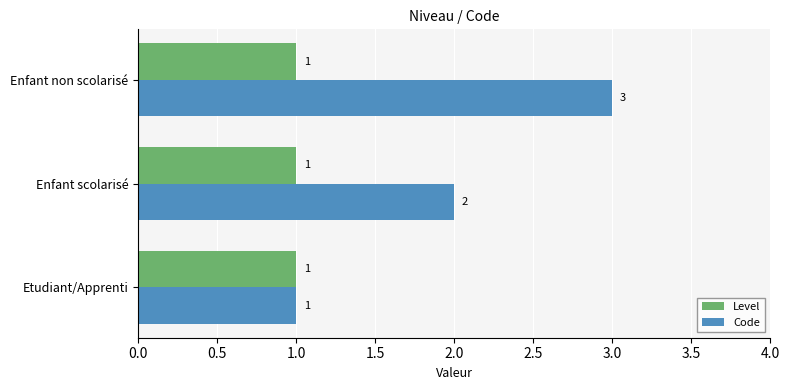

The Level series shows 1 at Enfant non scolarisé. True or false?

True